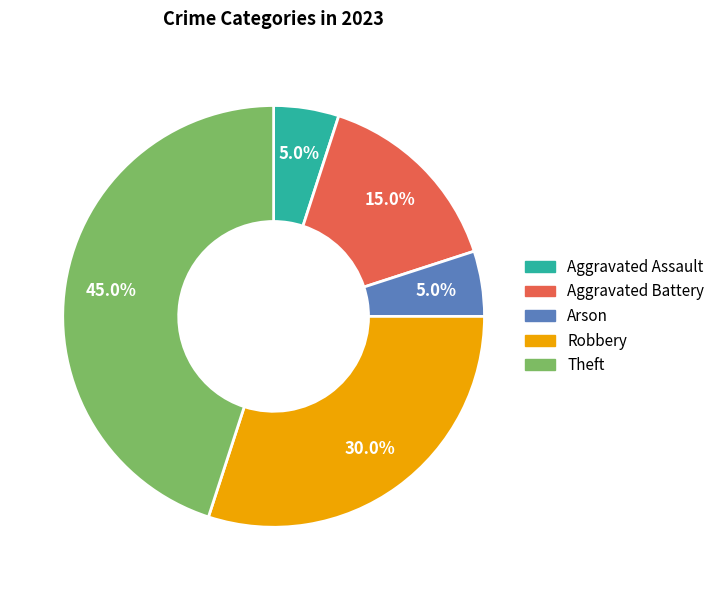

The Arson slice represents 5% of the pie. True or false?

True